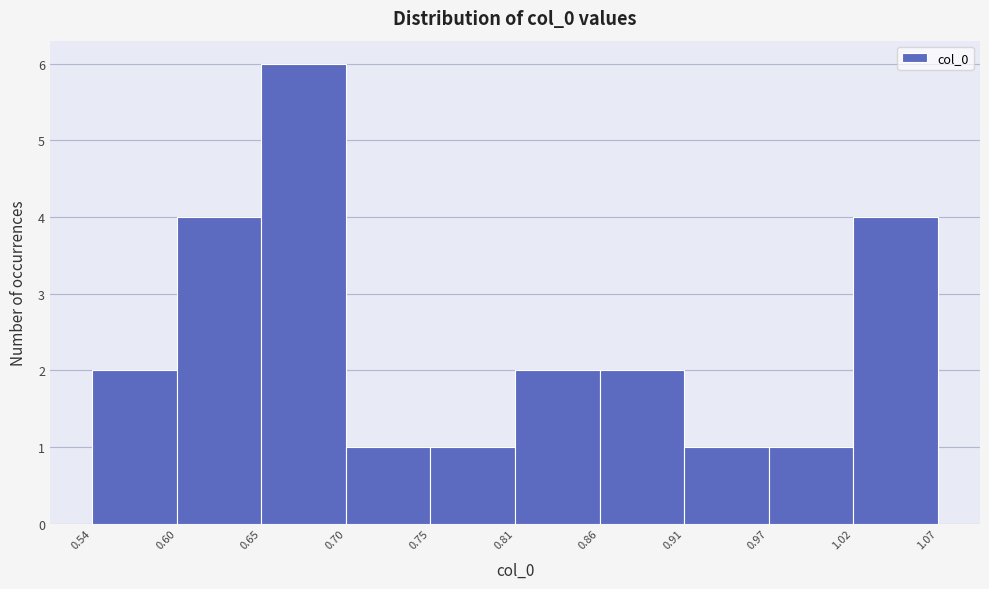

Reading left to right, transcribe this chart: for each bar, give the range it covers on the x-axis and its height. The values are not printed on the chart, so give them approximately, as read against the axis.

0.54 to 0.60: 2
0.60 to 0.65: 4
0.65 to 0.70: 6
0.70 to 0.75: 1
0.75 to 0.81: 1
0.81 to 0.86: 2
0.86 to 0.91: 2
0.91 to 0.97: 1
0.97 to 1.02: 1
1.02 to 1.07: 4